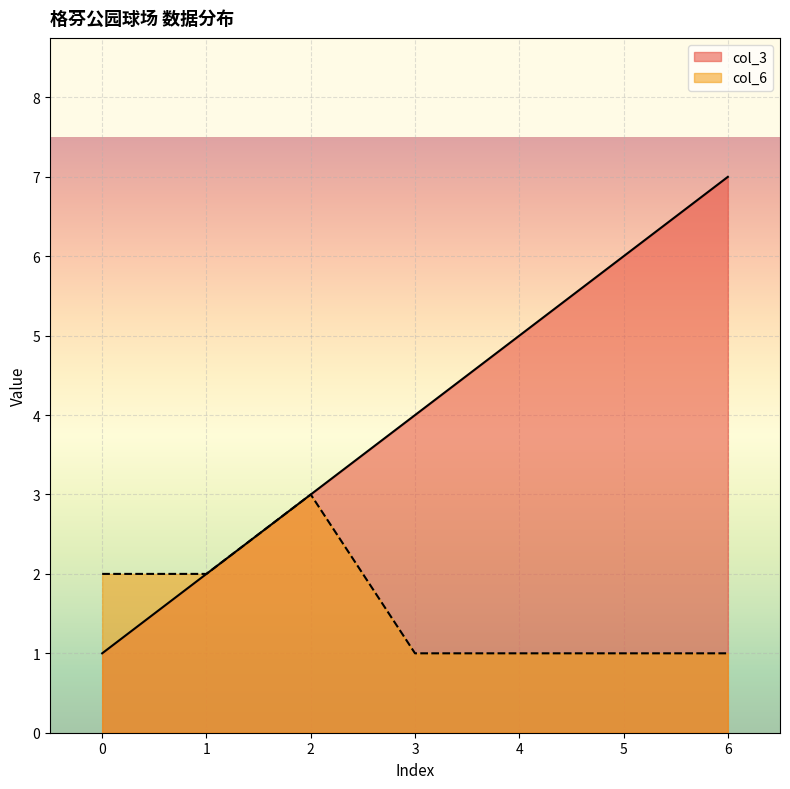

At which category does the chart reach its peak across all series?

6